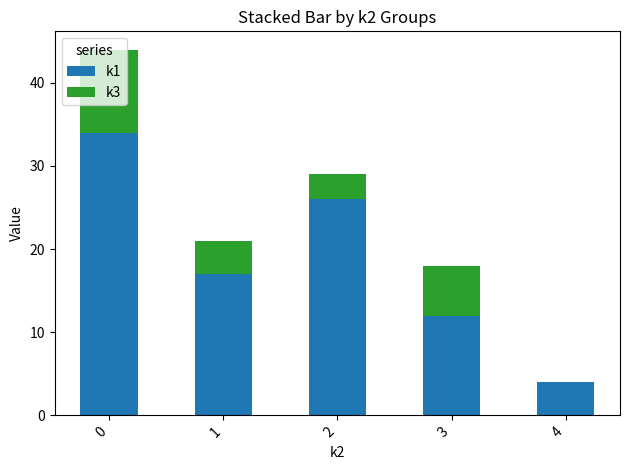

The value of k1 at 0 is 54. True or false?

False